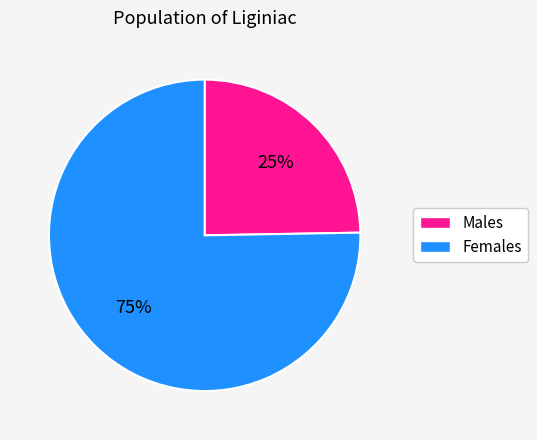

To the nearest percent, what is the average slice percentage?

50%